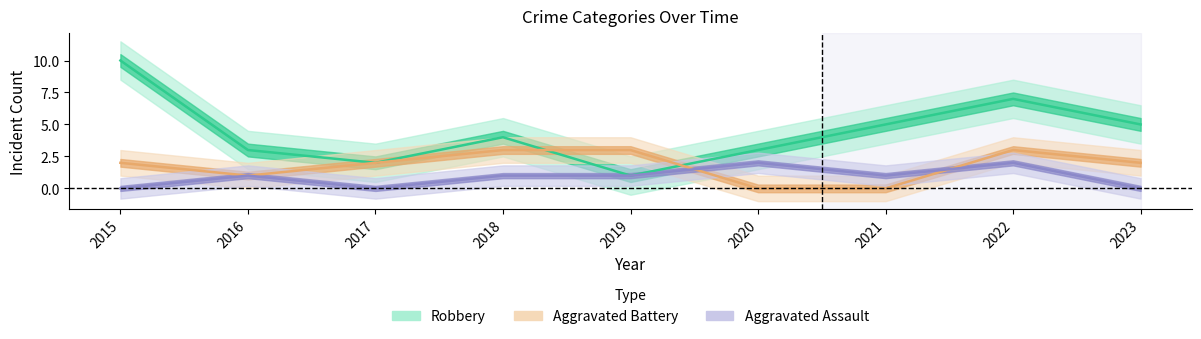

What is the difference between the second highest and minimum values in the Aggravated Assault series?

2